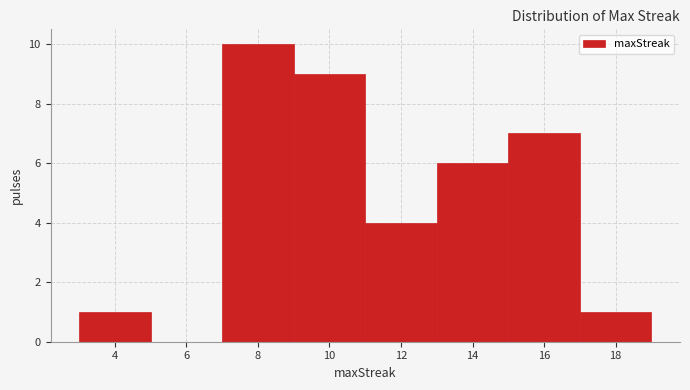

Reading left to right, transcribe this chart: for each bar, give the range it covers on the x-axis and its height. The values are not printed on the chart, so give them approximately, as read against the axis.

3 to 5: 1
5 to 7: 0
7 to 9: 10
9 to 11: 9
11 to 13: 4
13 to 15: 6
15 to 17: 7
17 to 19: 1